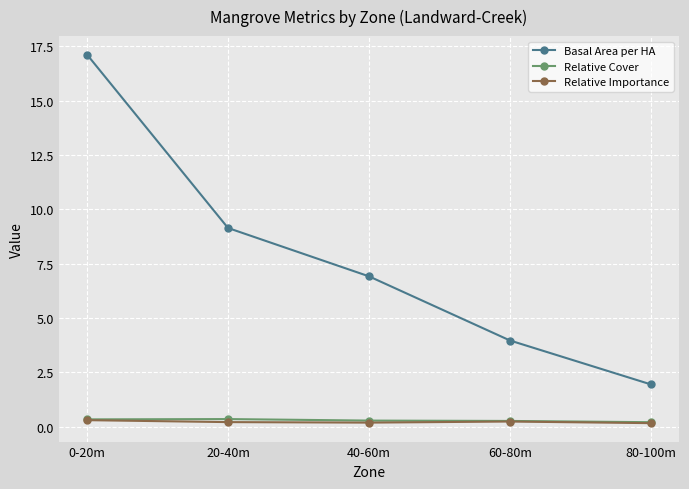

At how many categories does at least one series exceed 0?

5